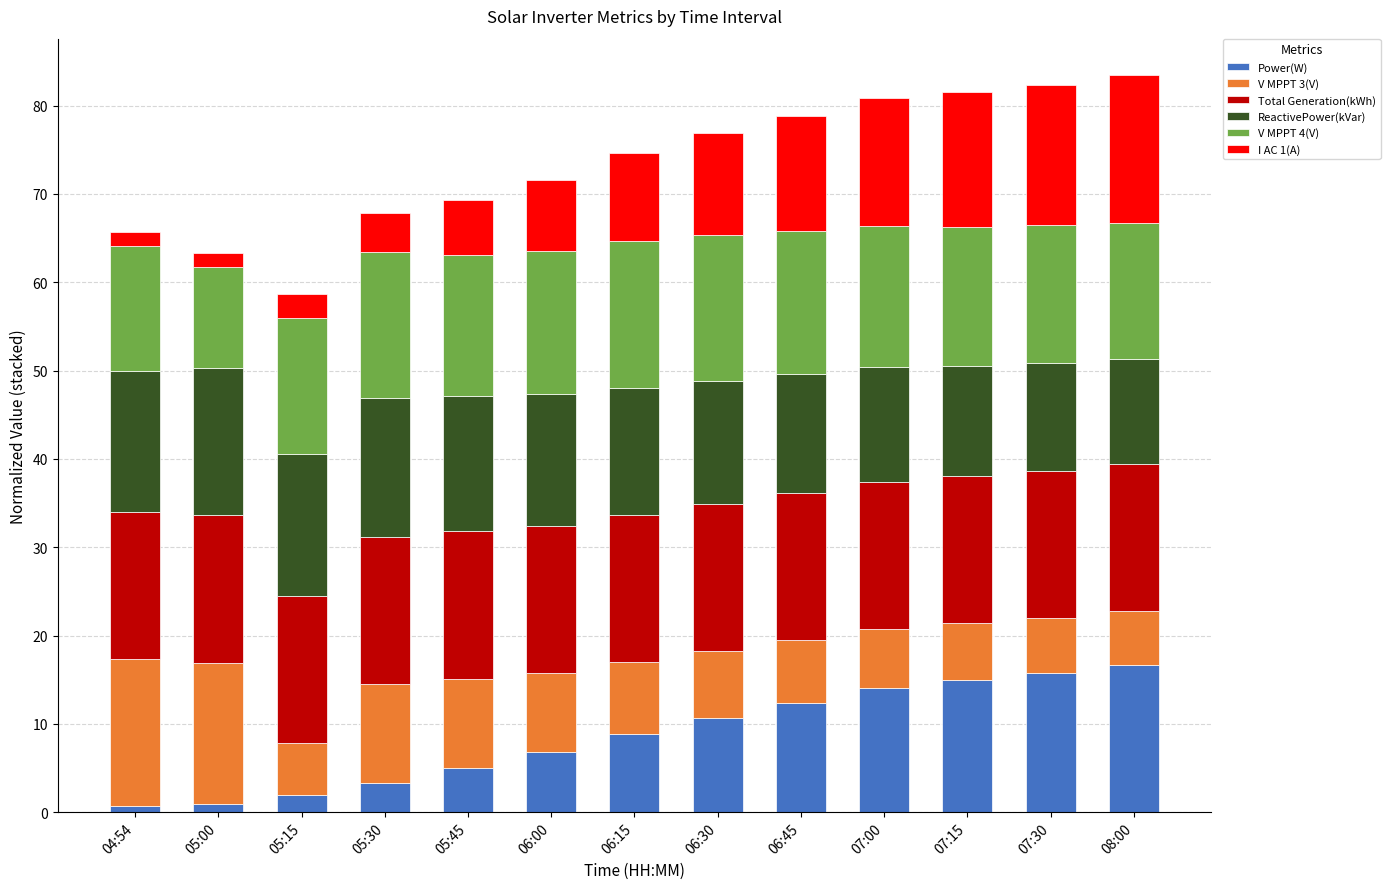

What is the average value of the Power(W) series?

8.6